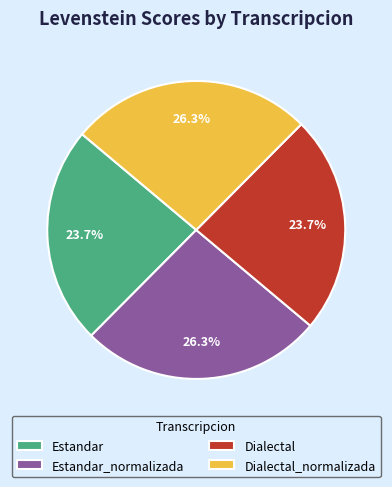

To the nearest percent, what is the combined percentage of Estandar and Dialectal_normalizada?

50%